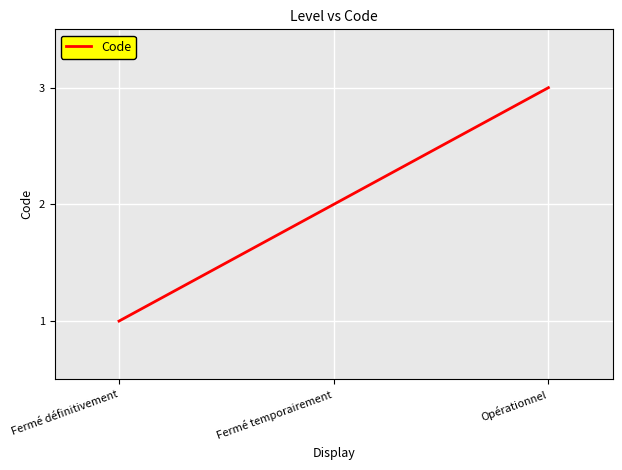

List the labels in order of value, largest first.

Opérationnel, Fermé temporairement, Fermé définitivement